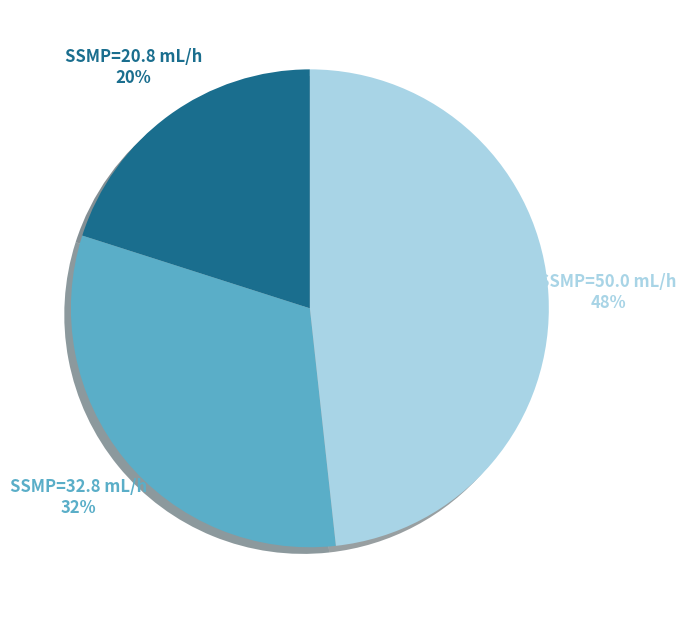

How many segments does this pie chart have?

3